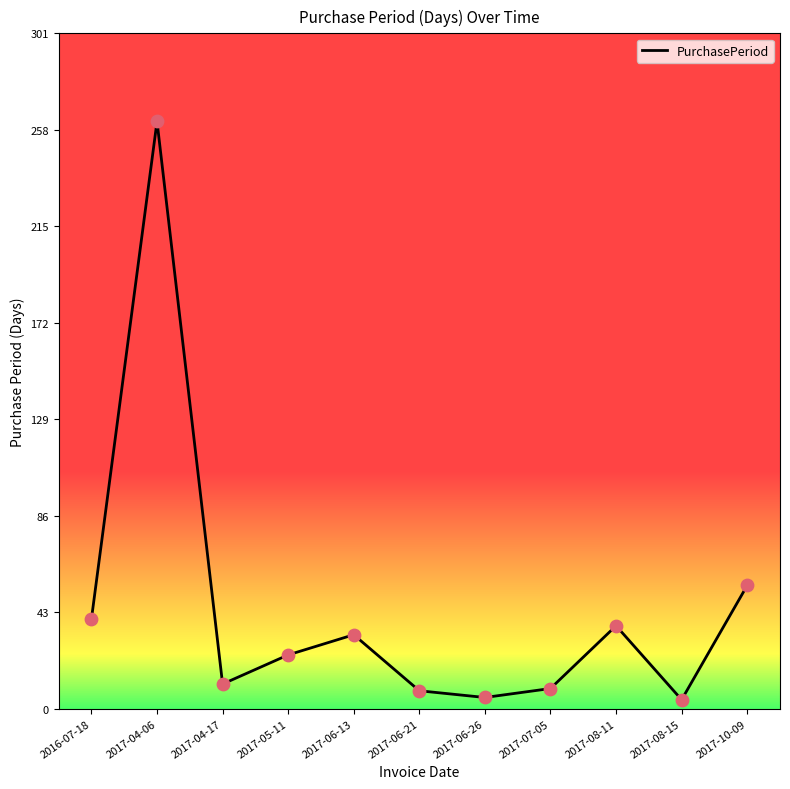

What is the ratio of the value at 2017-06-26 to the value at 2017-07-05?

0.6